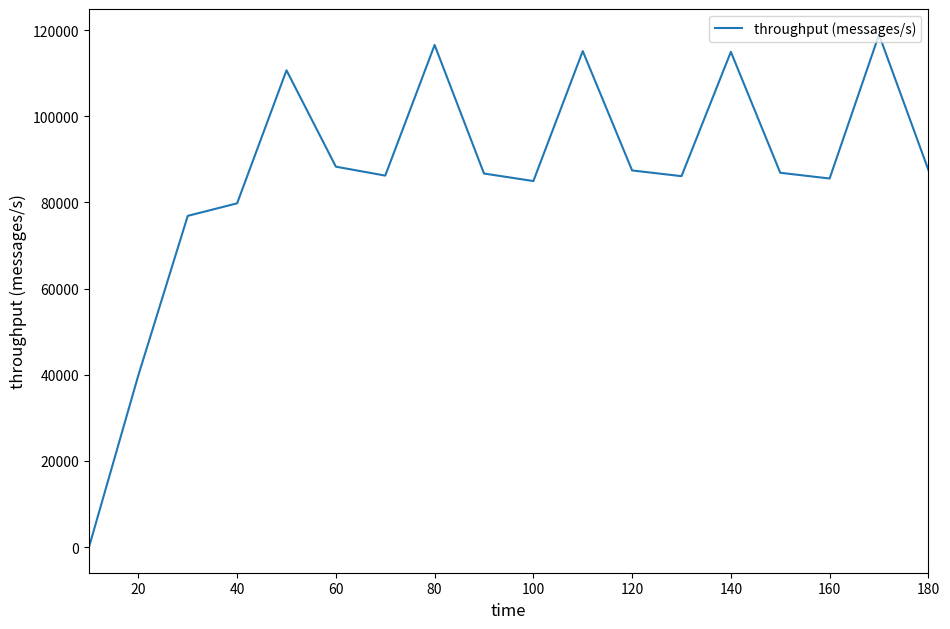

What is the greatest value displayed?

118962